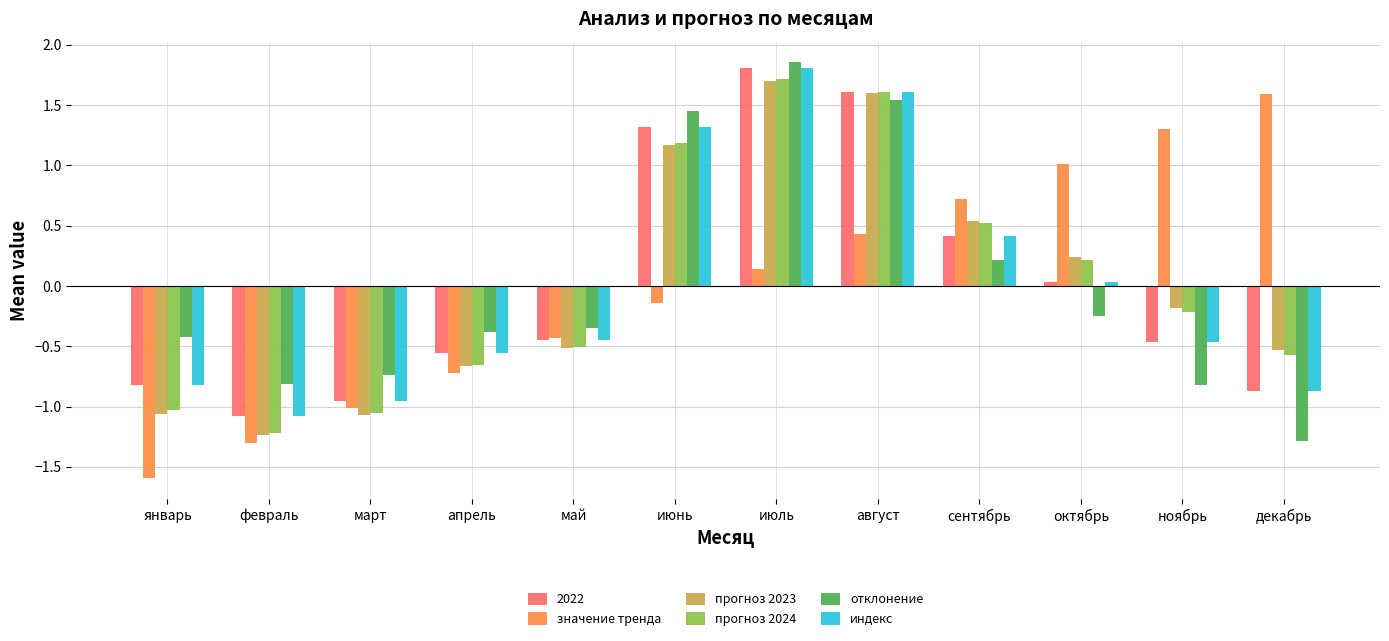

How many bars are there in each group?

6